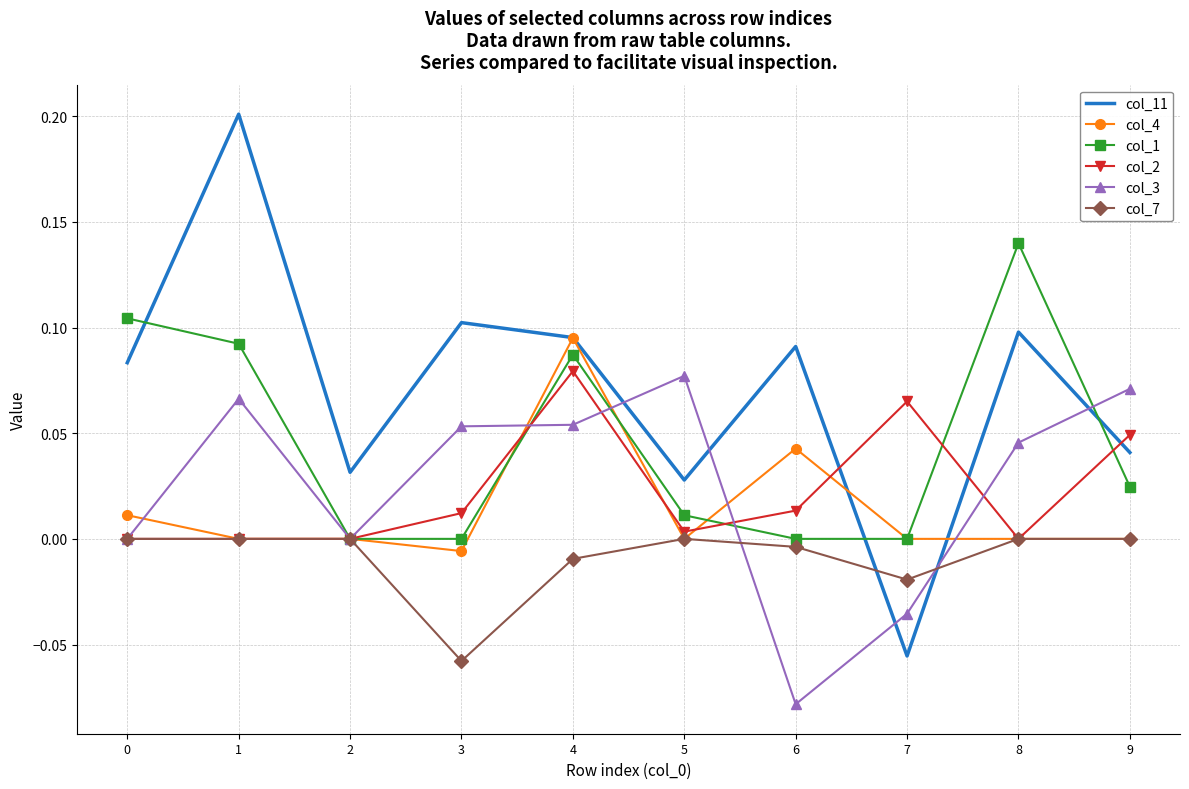

Is the value of col_3 at 2 greater than the value of col_7 at 7?

Yes